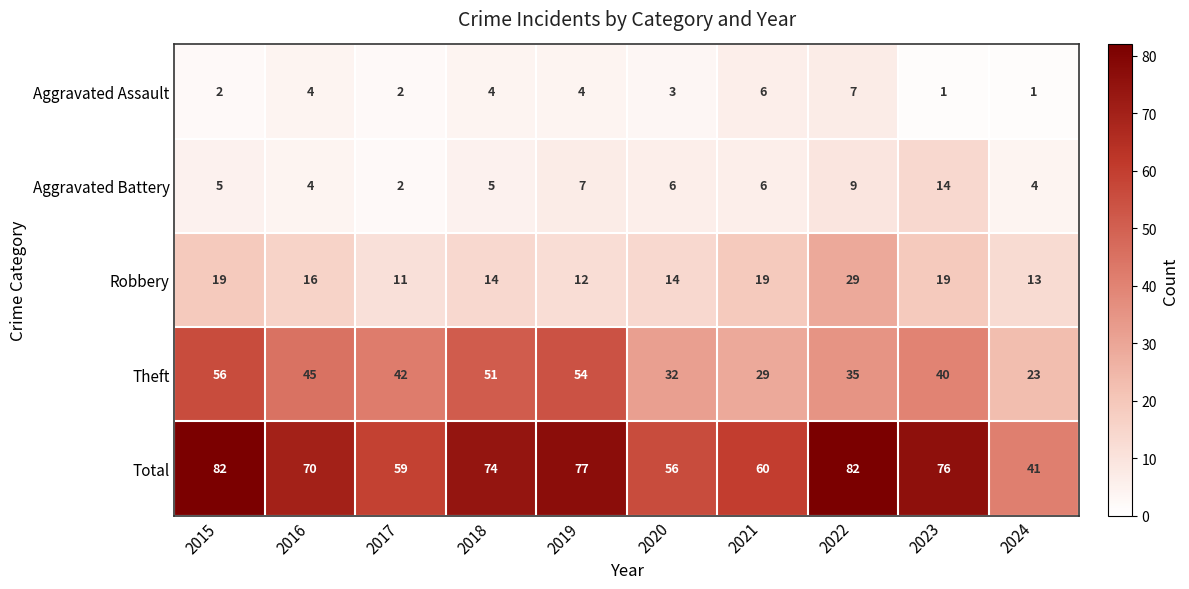

Which series has the largest total across all categories?

Total